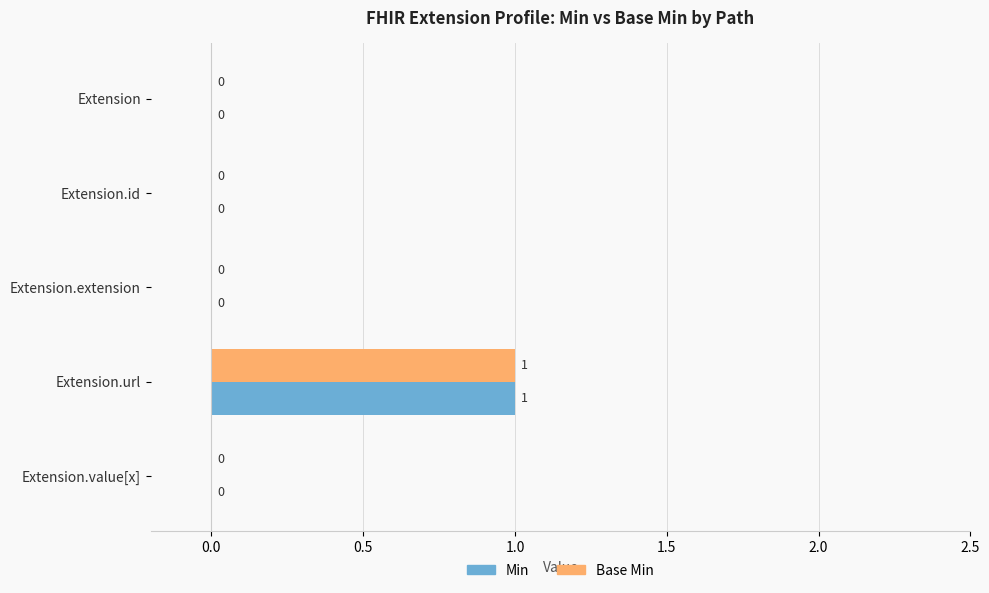

At which category does the chart reach its peak across all series?

Extension.url